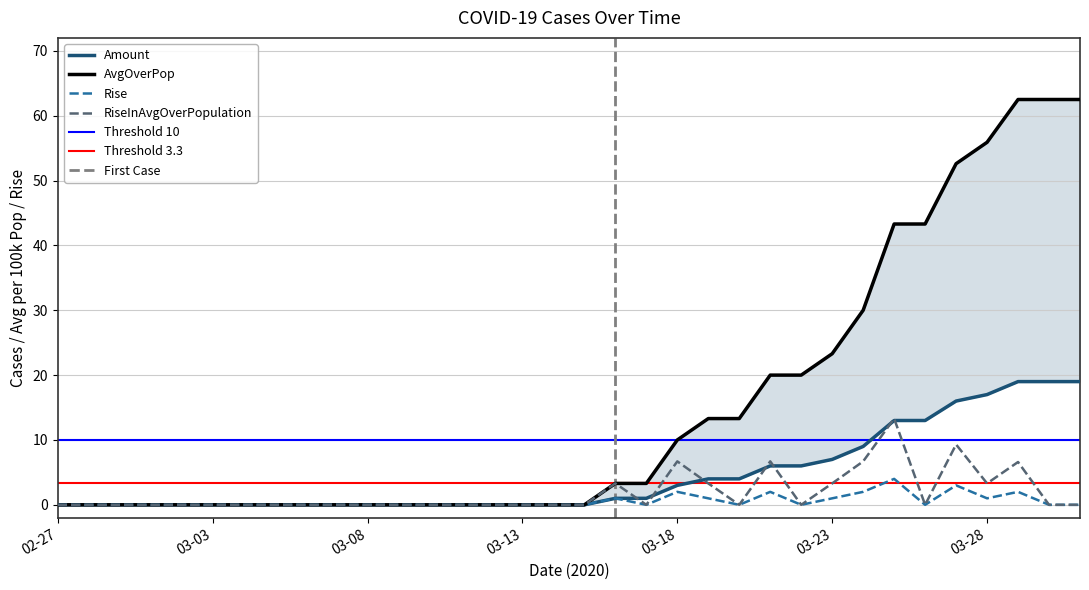

Which has a higher value, 03-08 or 03-14?

03-08